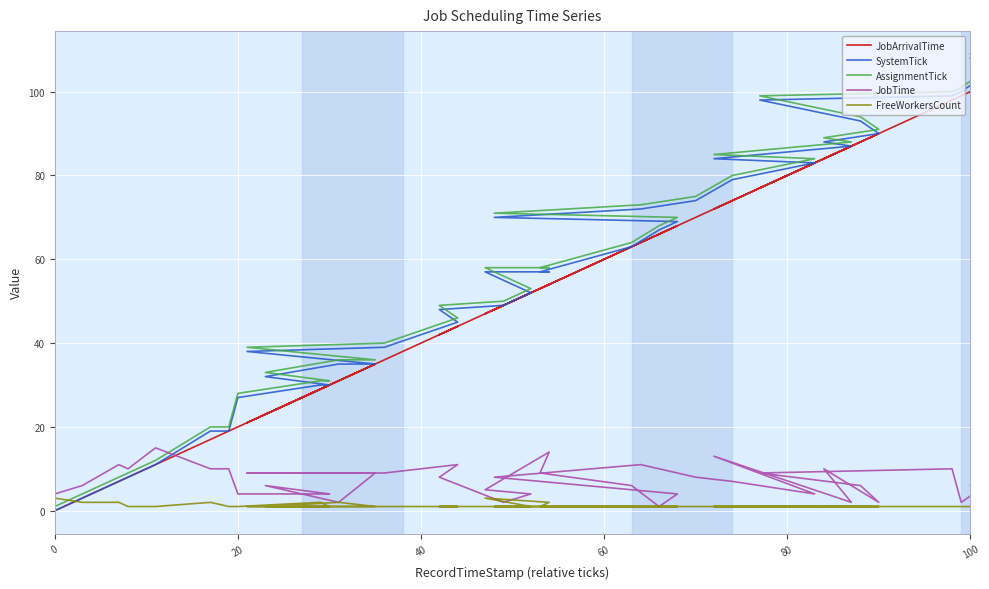

True or false: FreeWorkersCount and JobArrivalTime intersect in this chart.

True